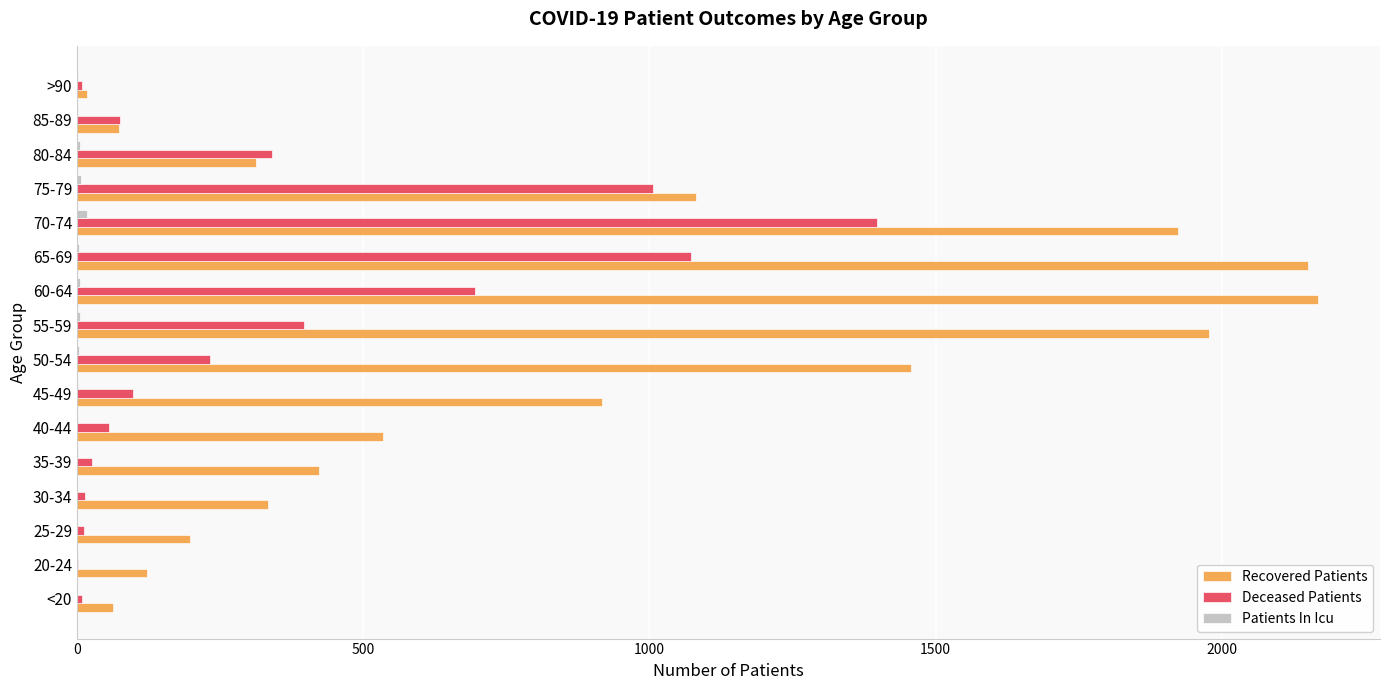

True or false: Deceased Patients has a value of 693 at 75-79.

False